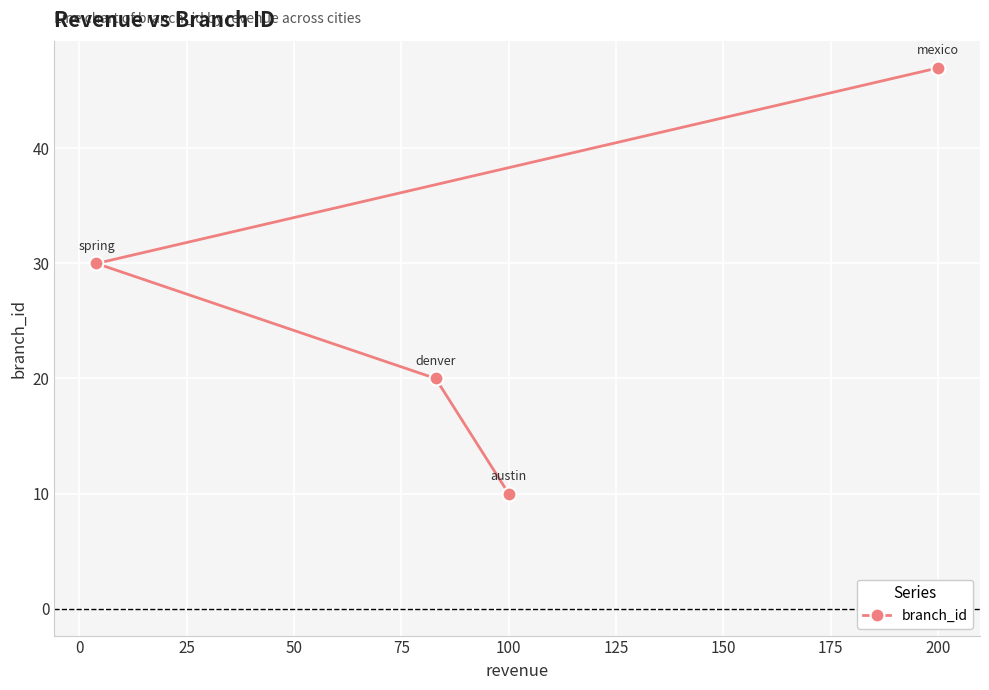

What is the difference between the maximum and minimum values?

37